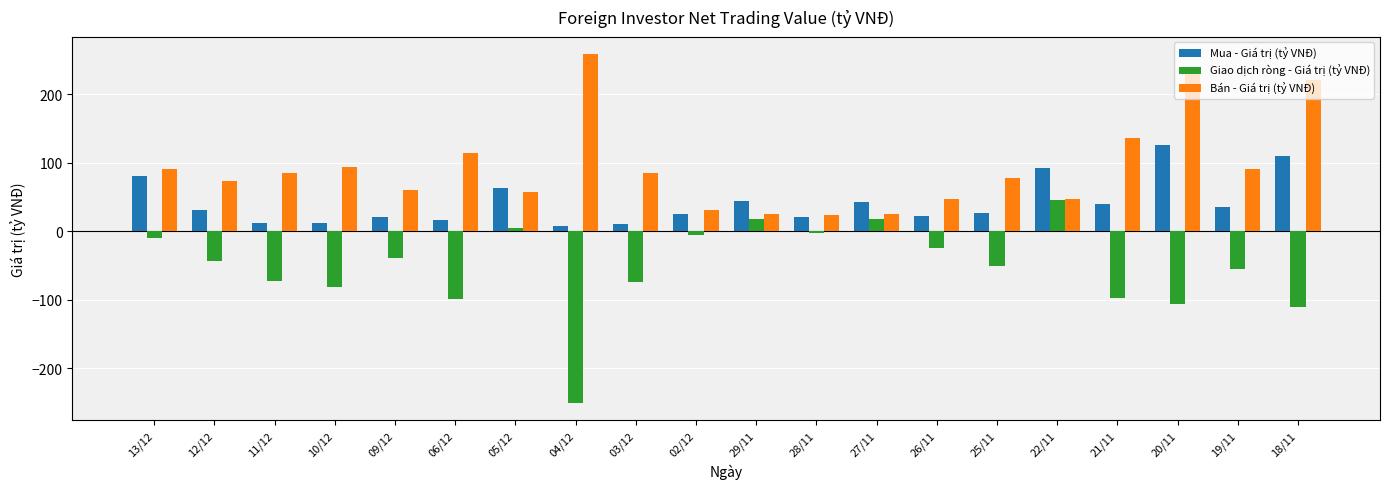

What is the approximate value of Bán - Giá trị (tỷ VNĐ) at 29/11?

25.4